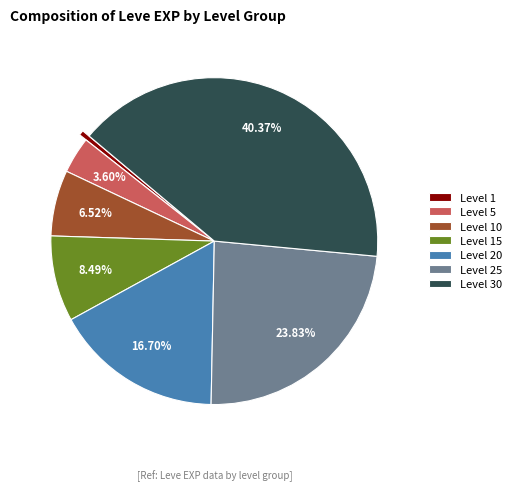

What percentage is the Level 15 slice, to the nearest percent?

8%